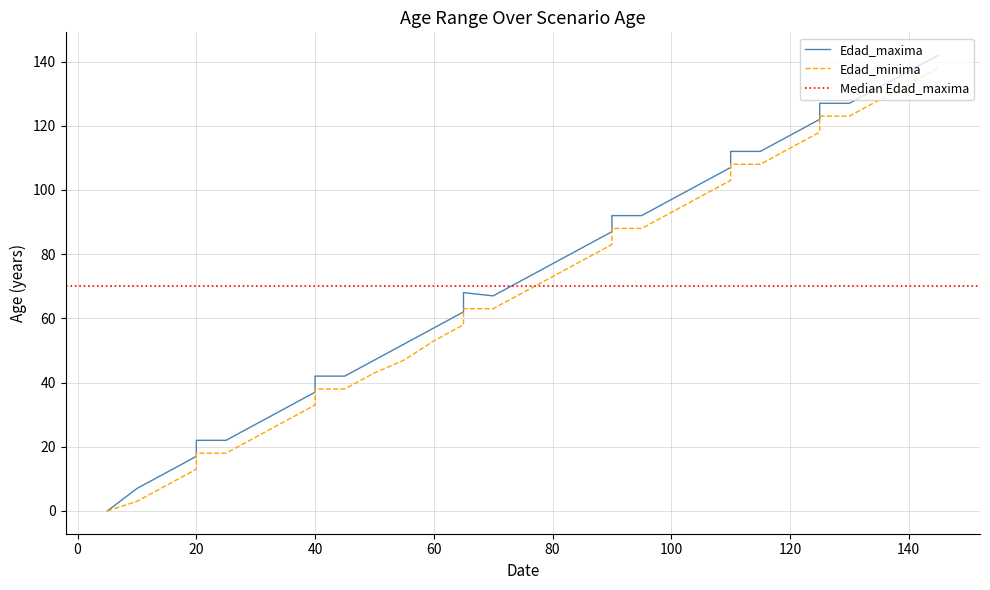

Is it true that Edad_maxima equals 55 at 120?

False